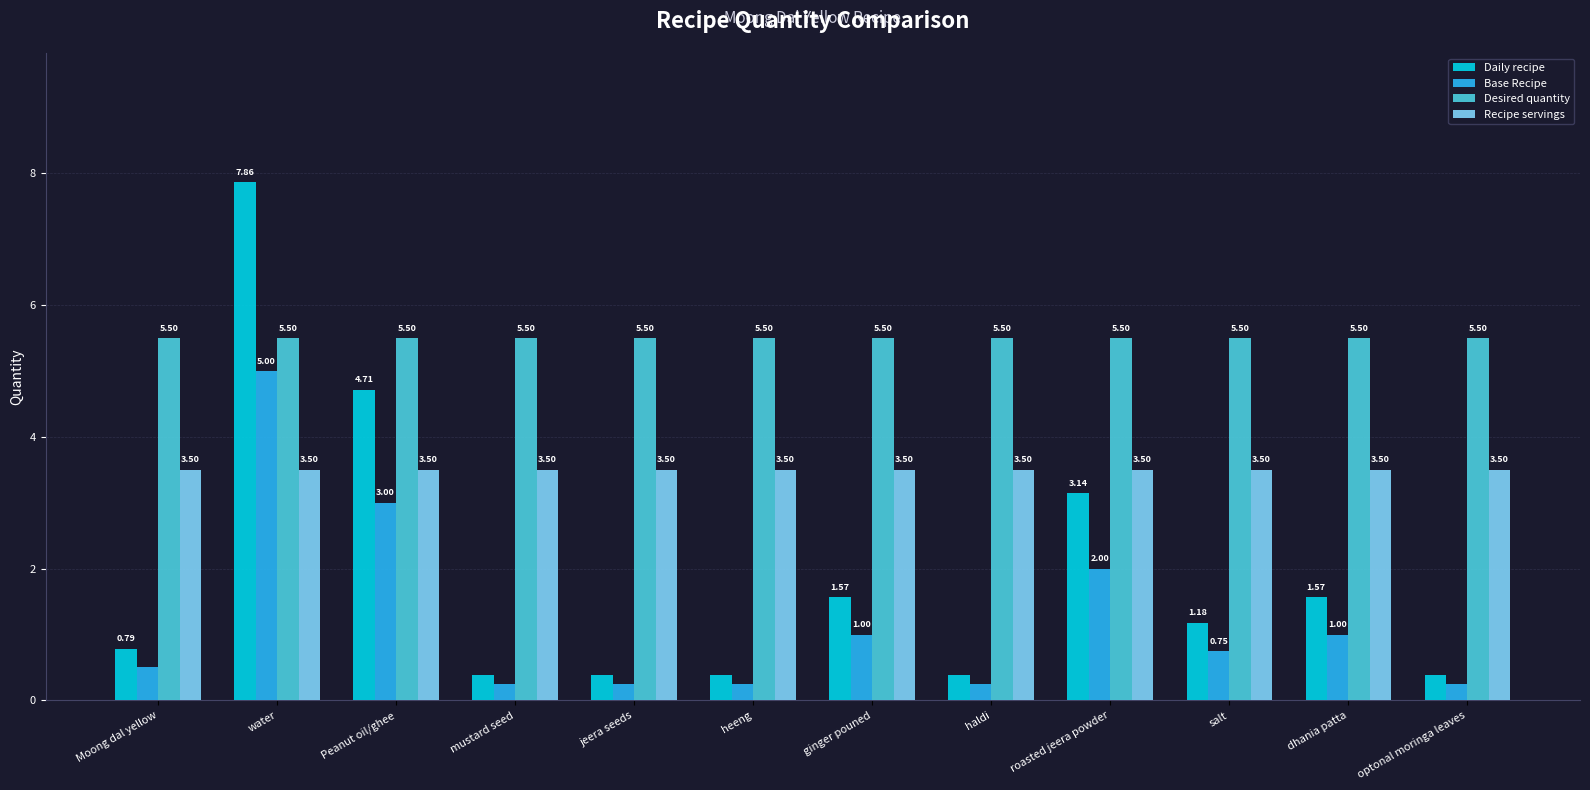

Which category has the highest value across all series?

water